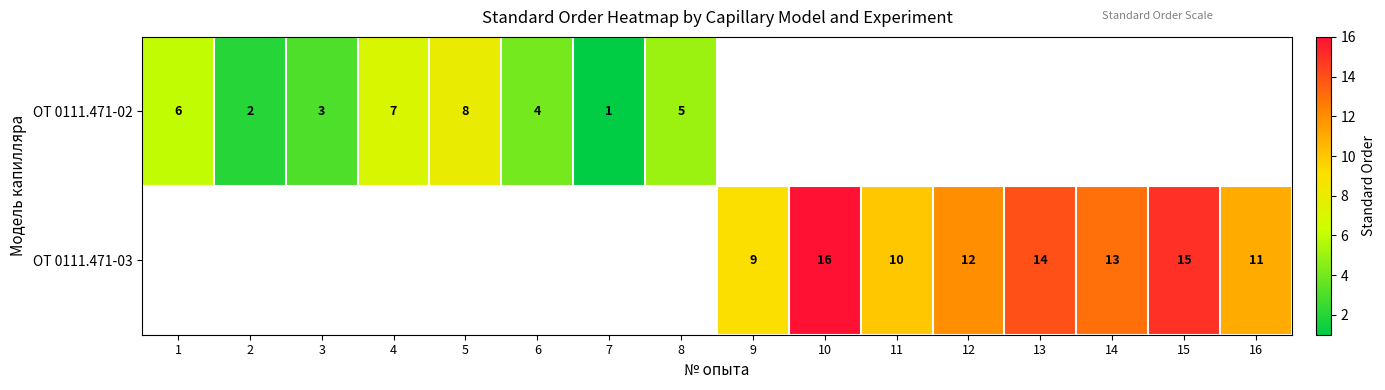

What is the sum of the ОТ 0111.471-02 values at 5 and 1?

14